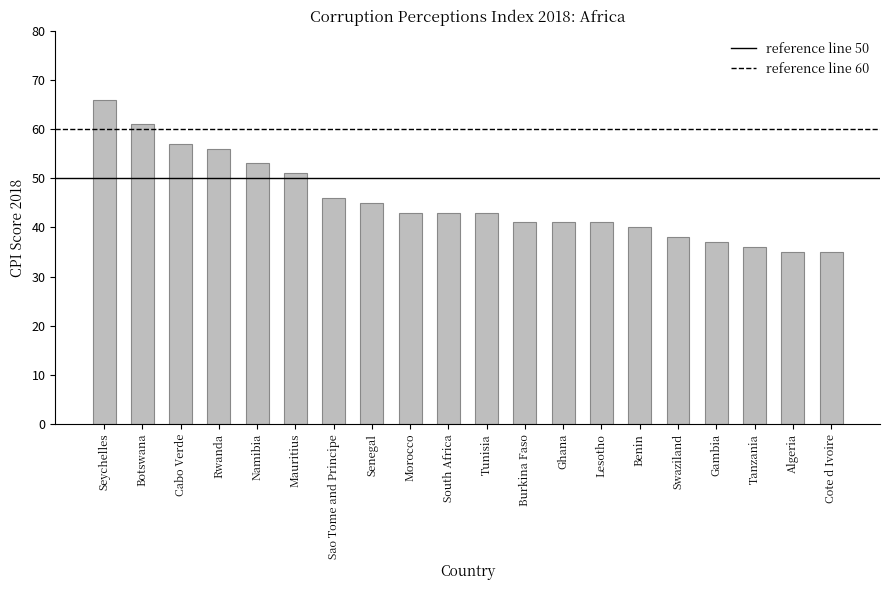

Which has a higher value, Sao Tome and Principe or Gambia?

Sao Tome and Principe